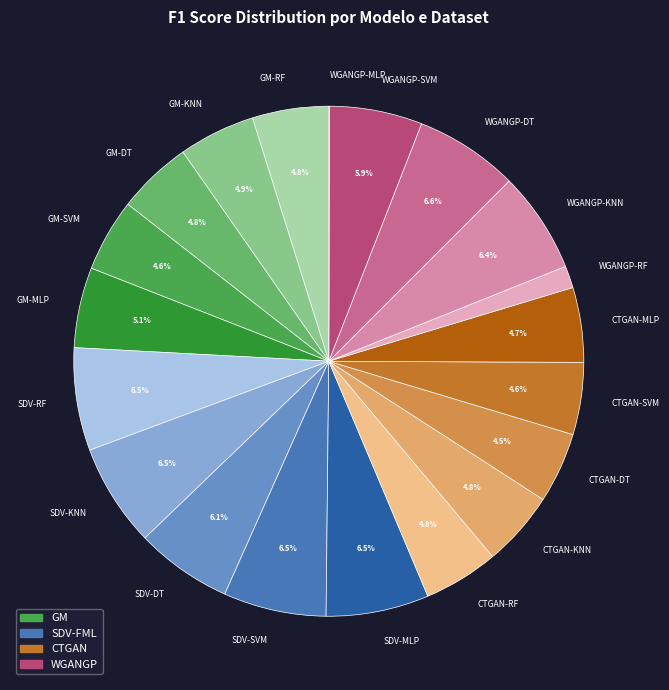

True or false: WGANGP-KNN accounts for 6% of the total.

True